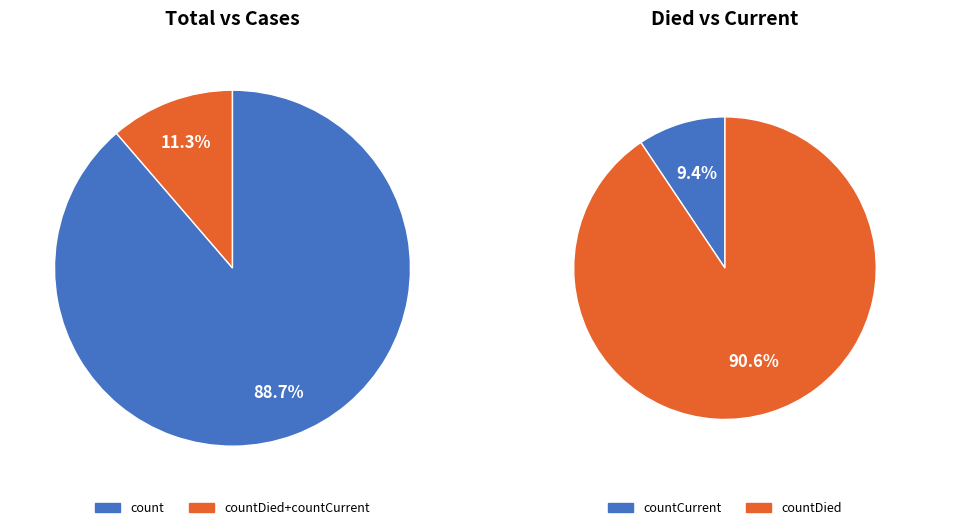

The count slice represents 89% of the pie. True or false?

True